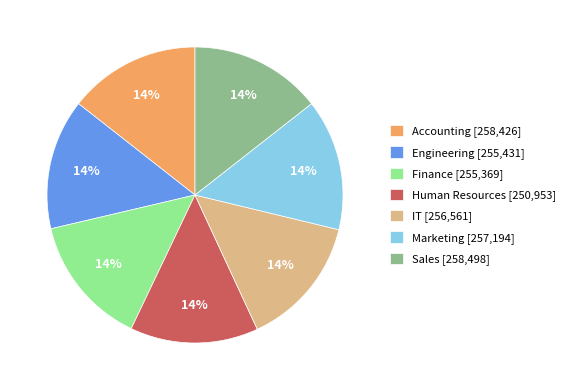

To the nearest percent, what is the average slice percentage?

14%